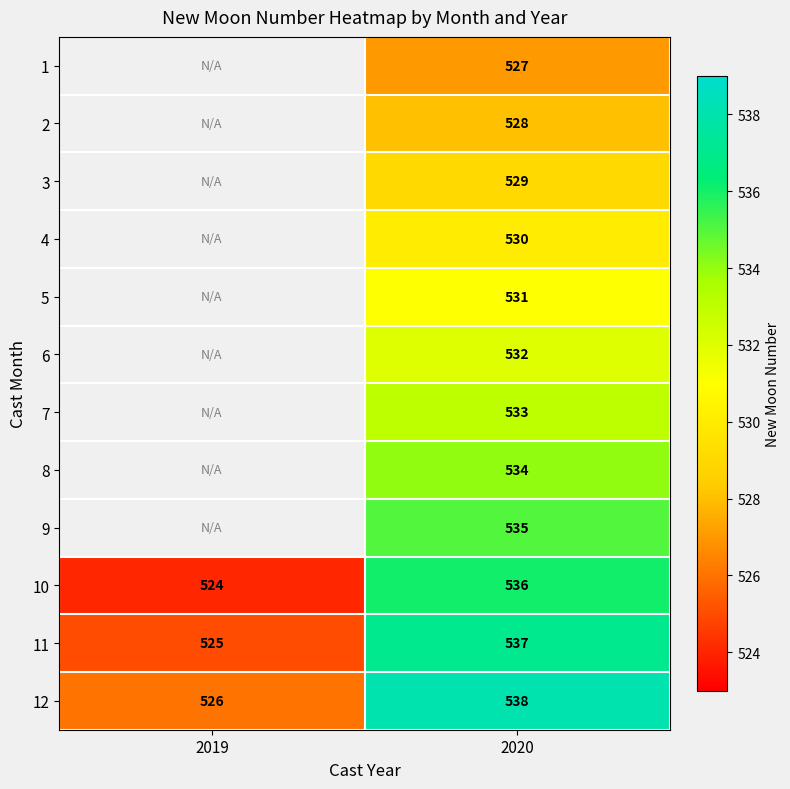

Is the value of 8 at 2020 greater than the value of 10 at 2019?

Yes